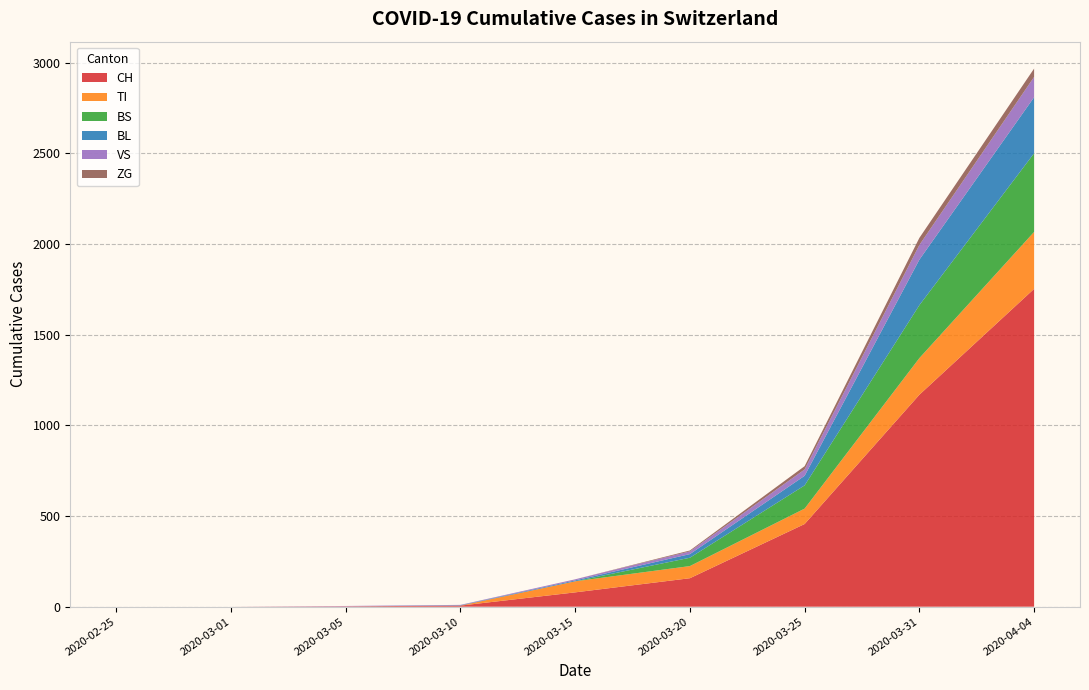

What is the maximum value for CH?

1753